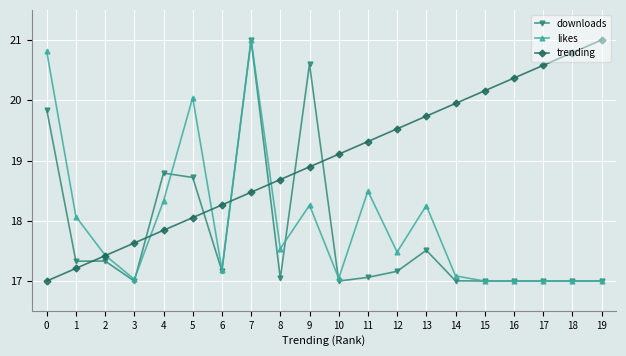

How many values in the trending series exceed 19?

10